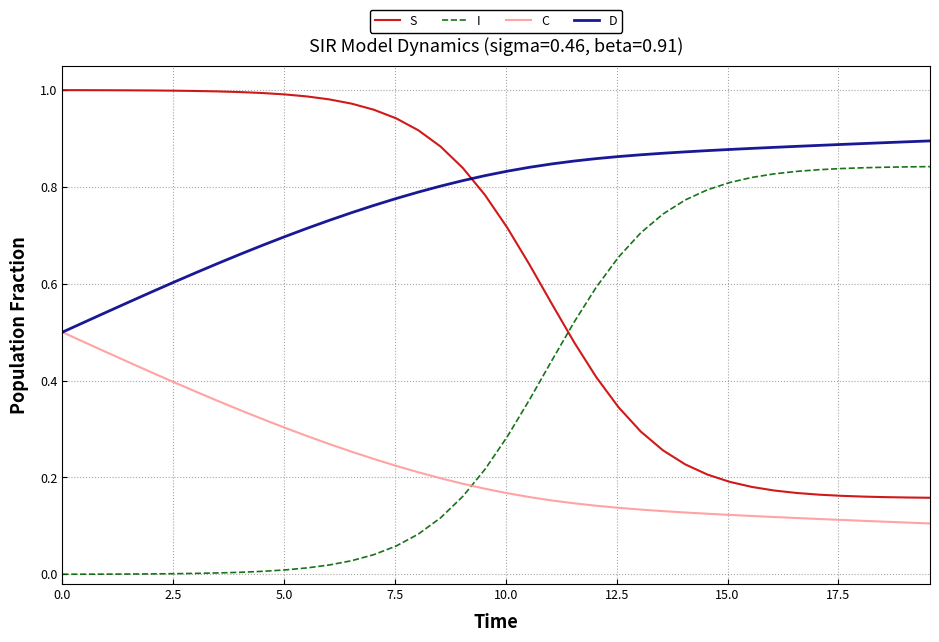

Rank the series by their maximum value, from highest to lowest.

S, D, I, C